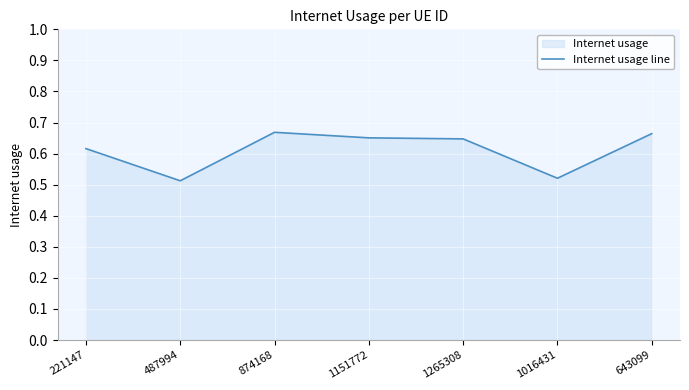

Which has a higher value, 874168 or 487994?

874168